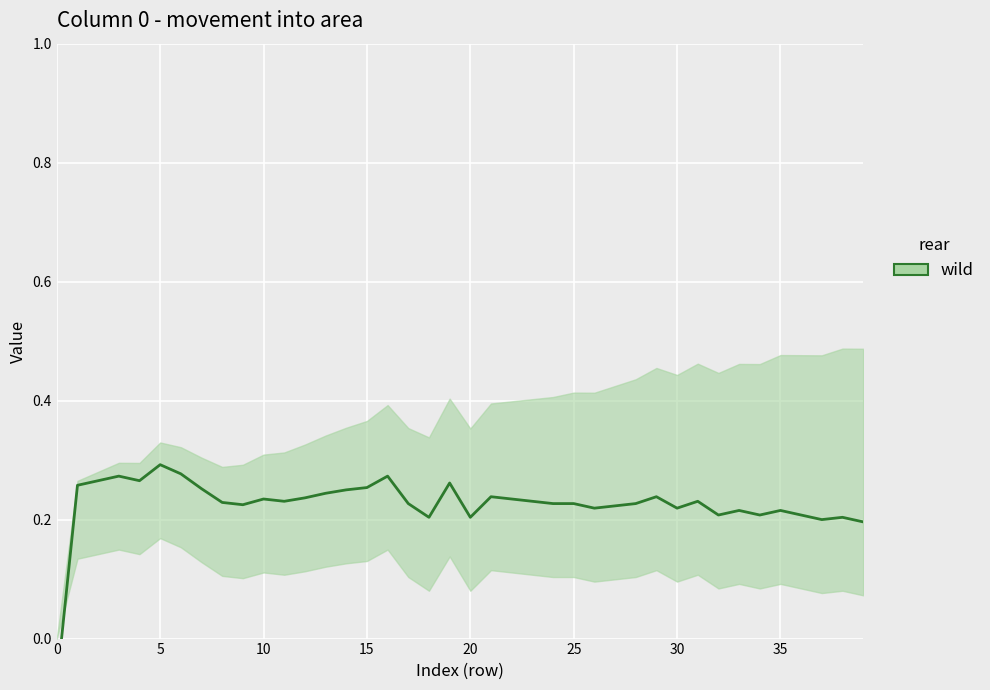

What is the difference between the second highest and second lowest values?

0.1